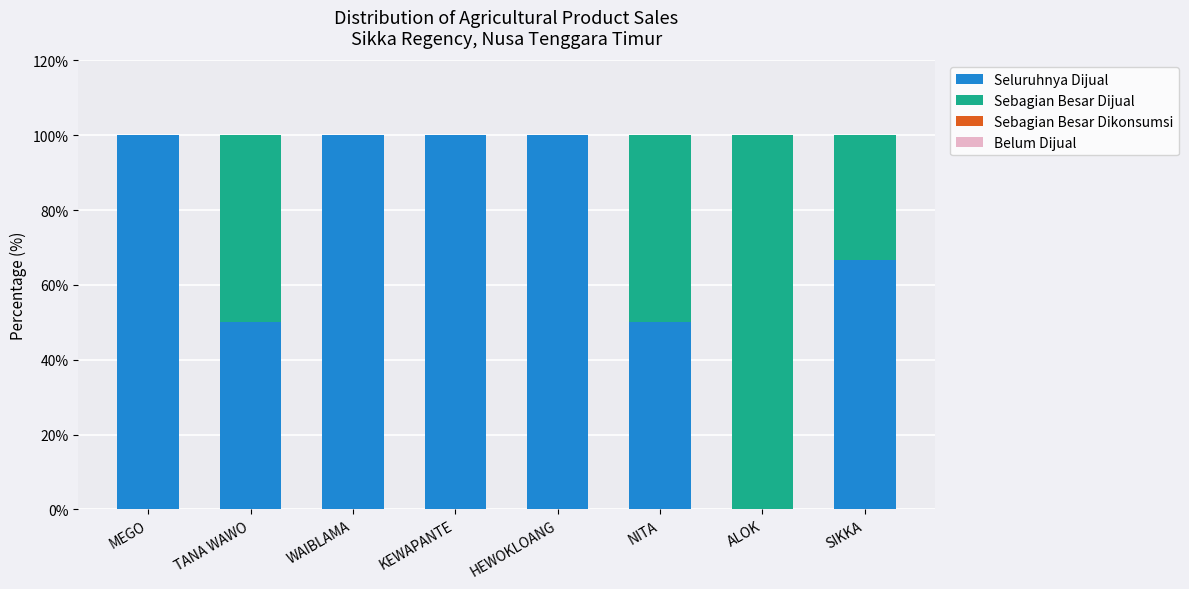

Read the Seluruhnya Dijual value at WAIBLAMA.

100.0